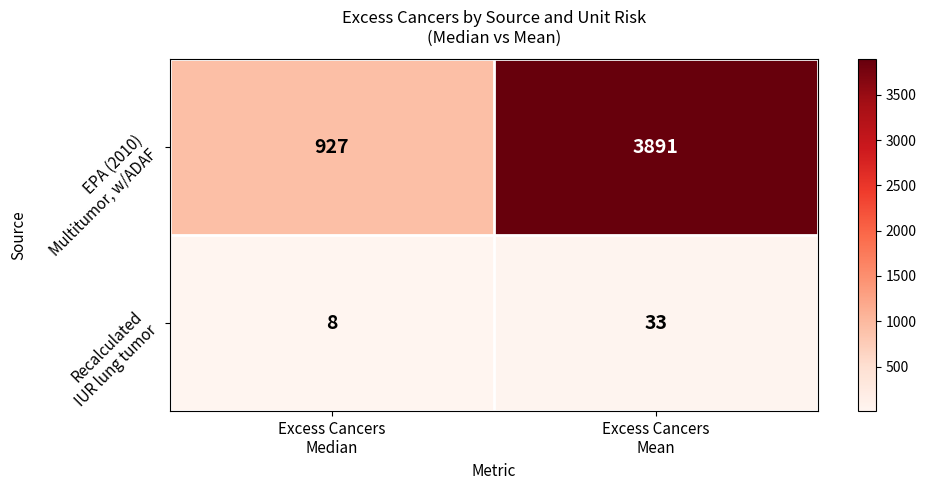

What is the smallest value displayed?

8